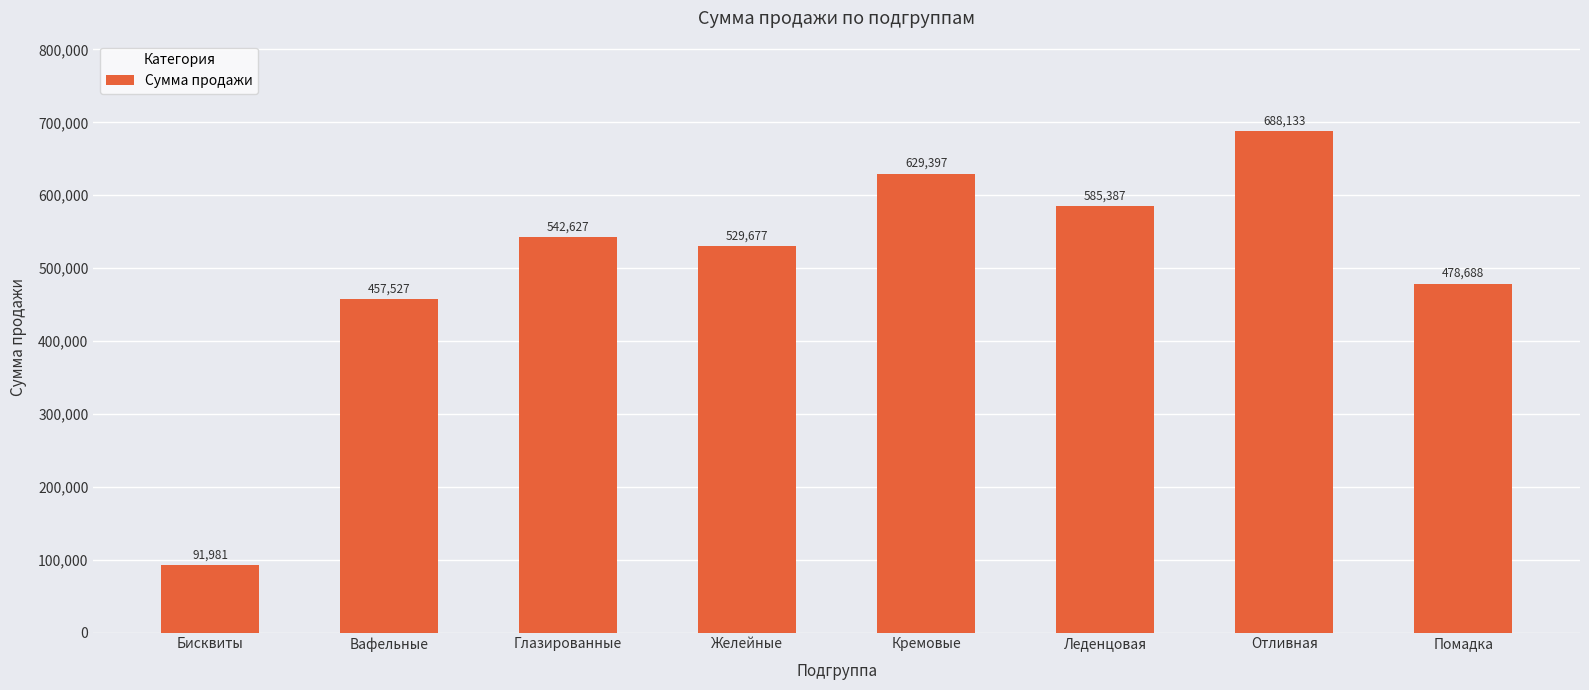

The value at Леденцовая is 200996.4. True or false?

False